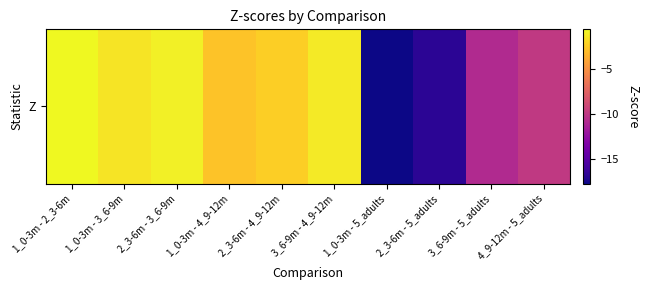

Where is the data nearest to the value -9?

4_9-12m - 5_adults